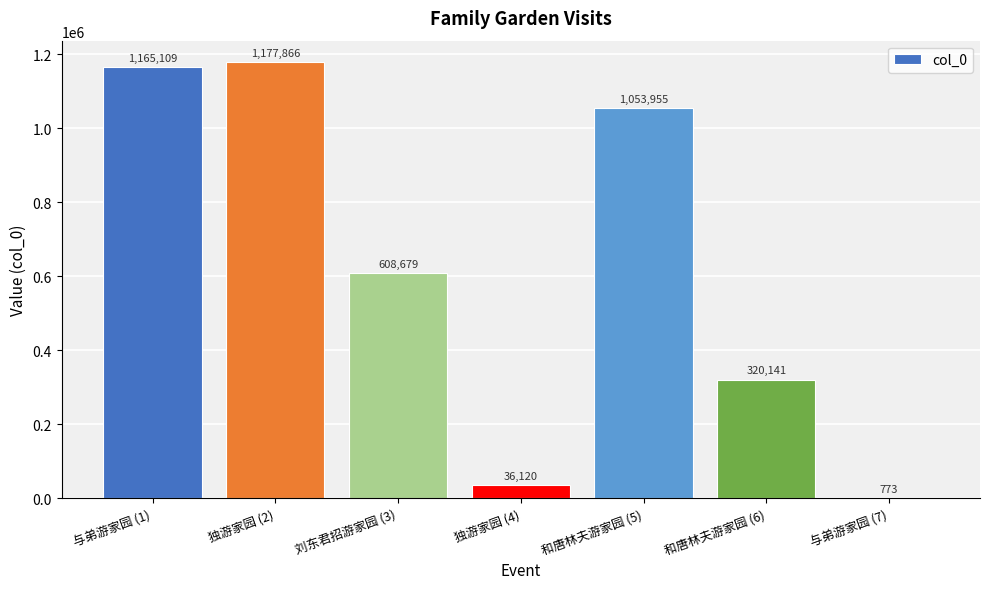

At which label does the data first exceed 608679?

与弟游家园 (1)